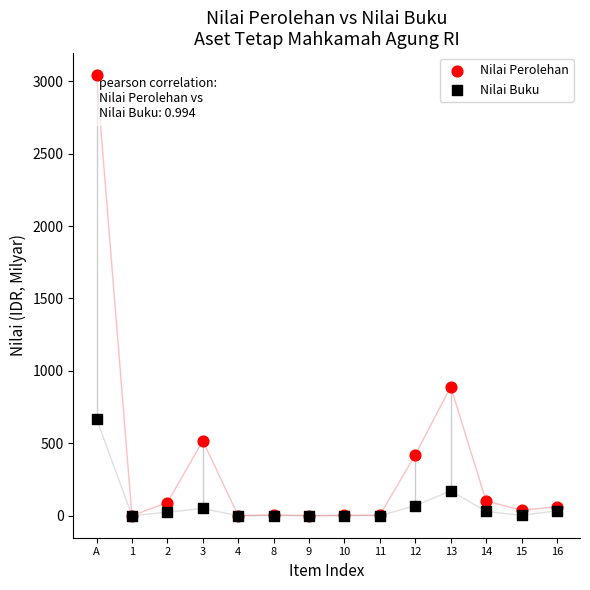

What are all the series names shown in the legend?

Nilai Perolehan, Nilai Buku